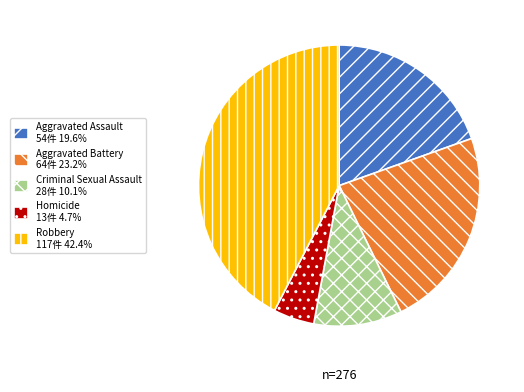

Does any single category account for the majority?

No